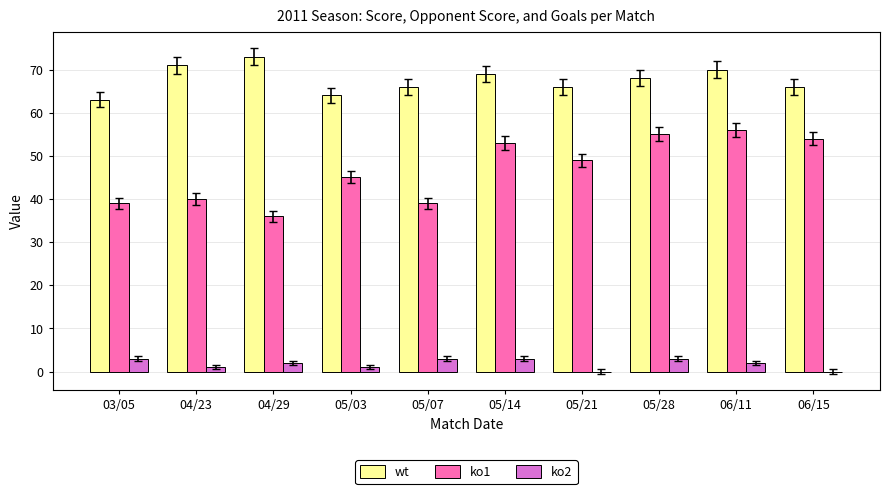

Reading left to right, transcribe all the data shown in this chart.

wt: 63	71	73	64	66	69	66	68	70	66
ko1: 39	40	36	45	39	53	49	55	56	54
ko2: 3	1	2	1	3	3	0	3	2	0